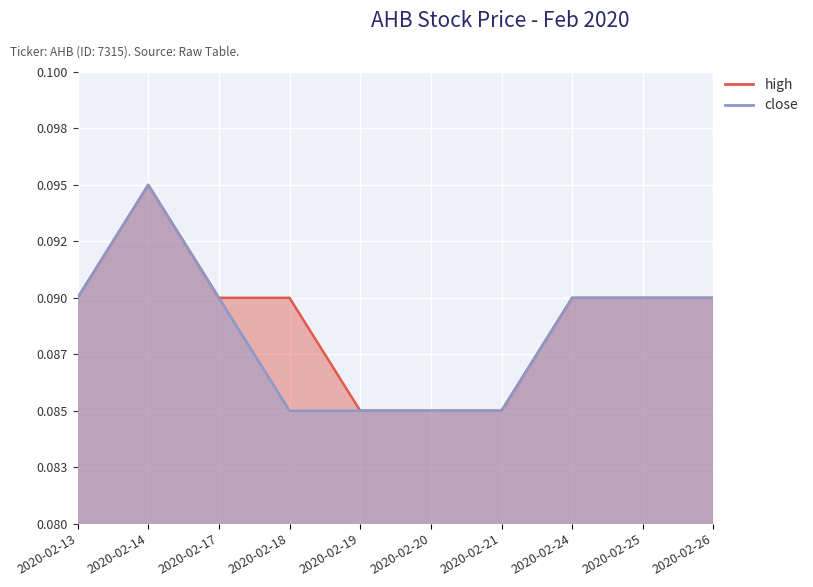

What is the total value across all series at 2020-02-24?

0.2